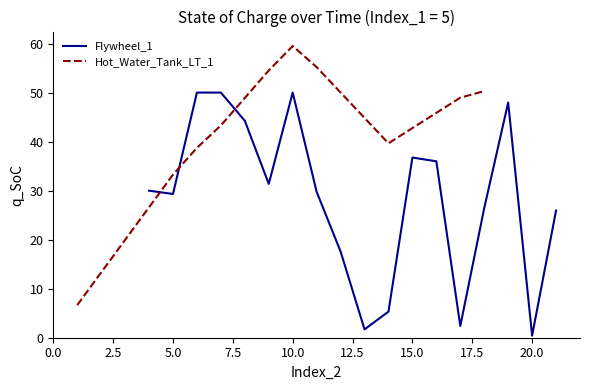

Which series has the largest total across all categories?

Hot_Water_Tank_LT_1